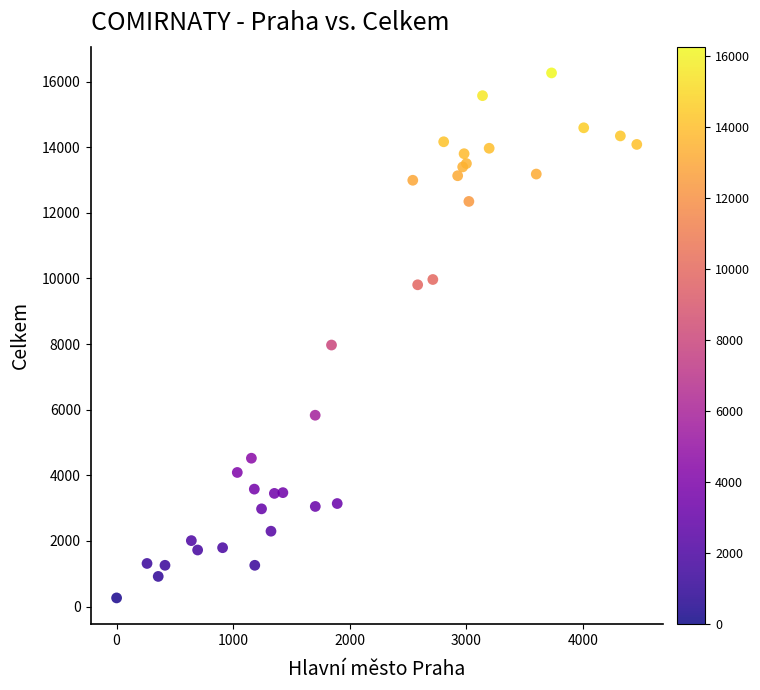

What Y value in the scatter plot is closest to 8263?

7970